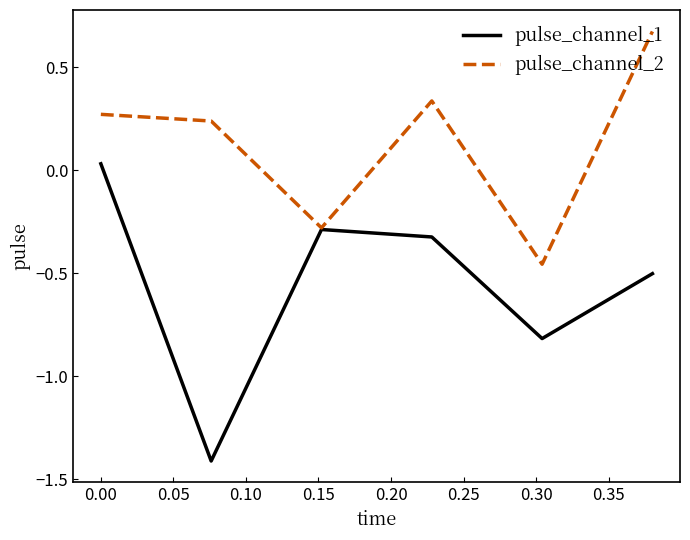

Which series has the largest range (max minus min)?

pulse_channel_1